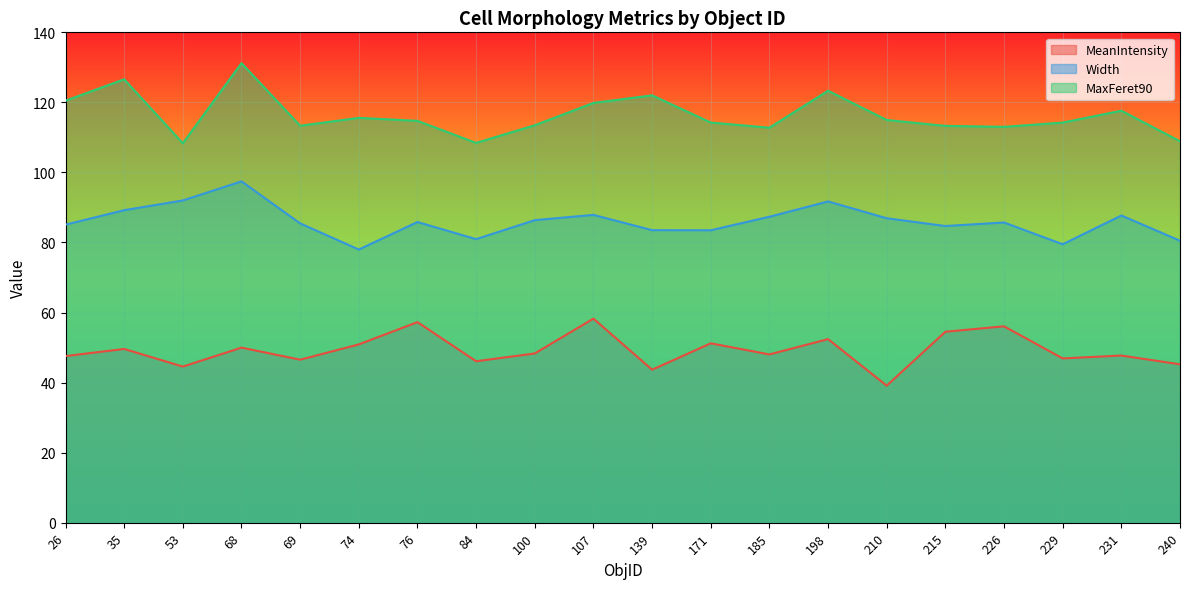

What is the value of the MeanIntensity point at the 15th from the left?

39.1